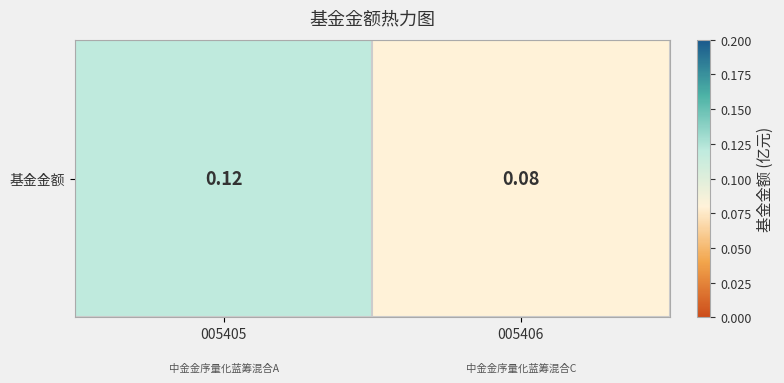

True or false: the data shows 0.1 at 005406.

True